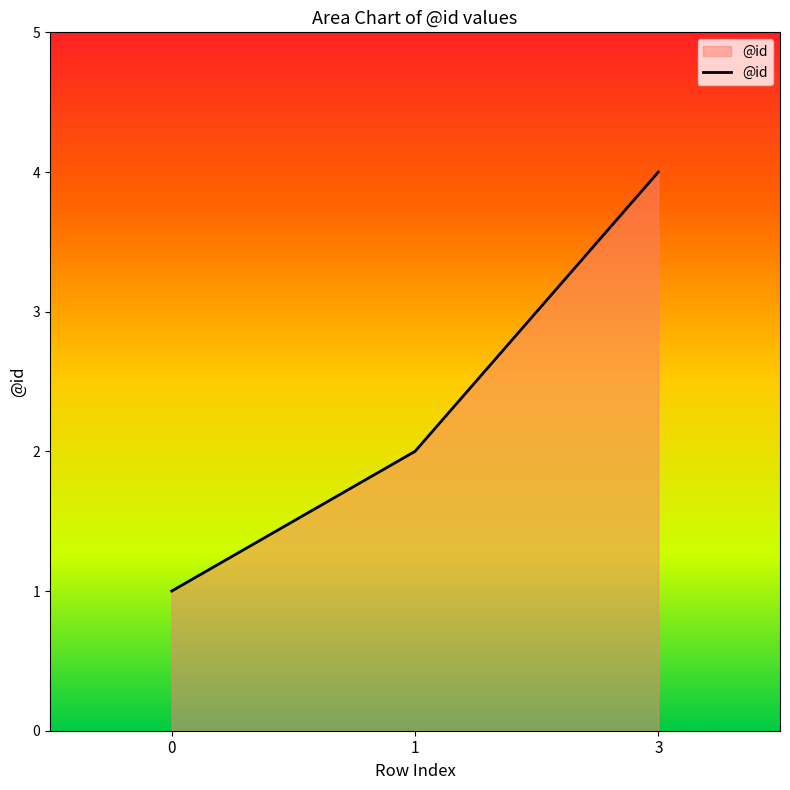

What is the change in value from 0 to 3?

+3